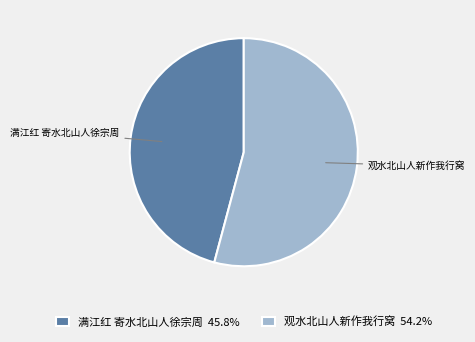

Combined, do 满江红 寄水北山人徐宗周 and 观水北山人新作我行窝 account for over 50%?

Yes